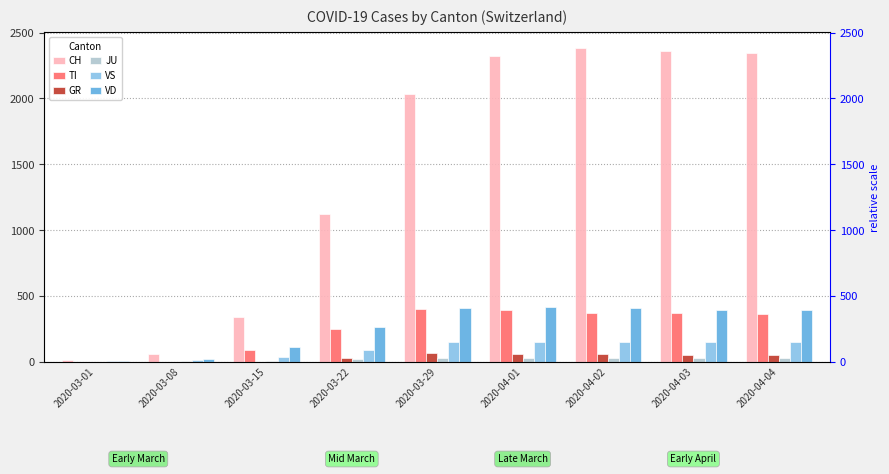

How many values in the VD series are below 393?

4